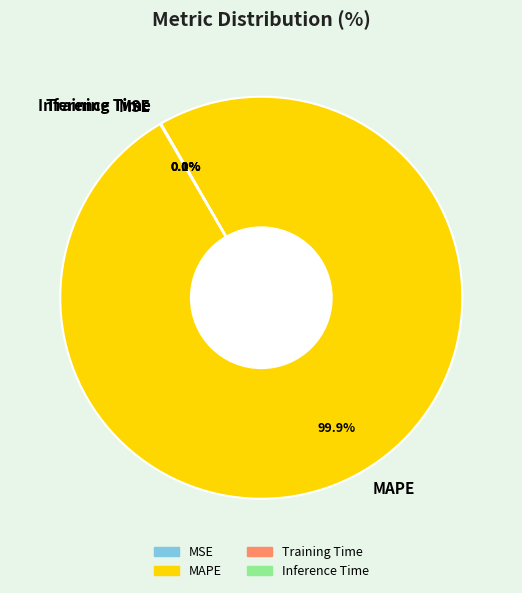

Does any single category account for the majority?

Yes